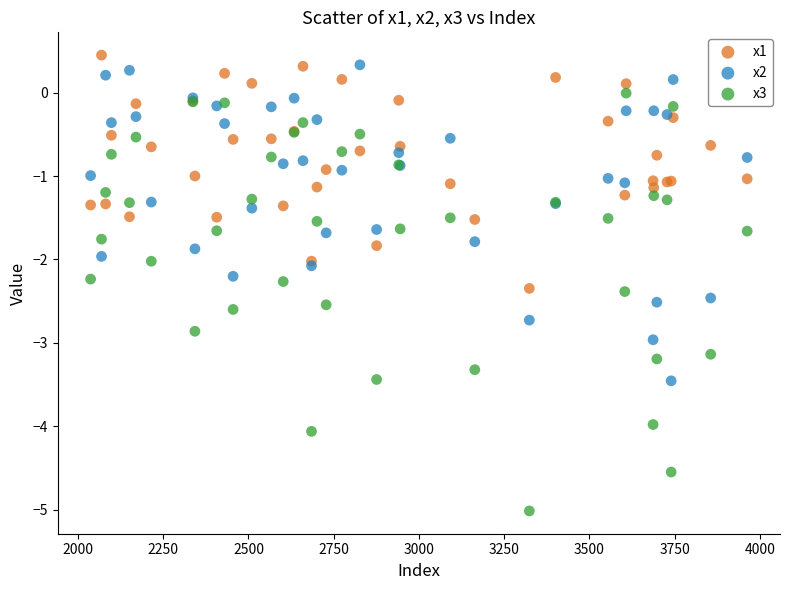

Which series contains the lowest Y value?

x3